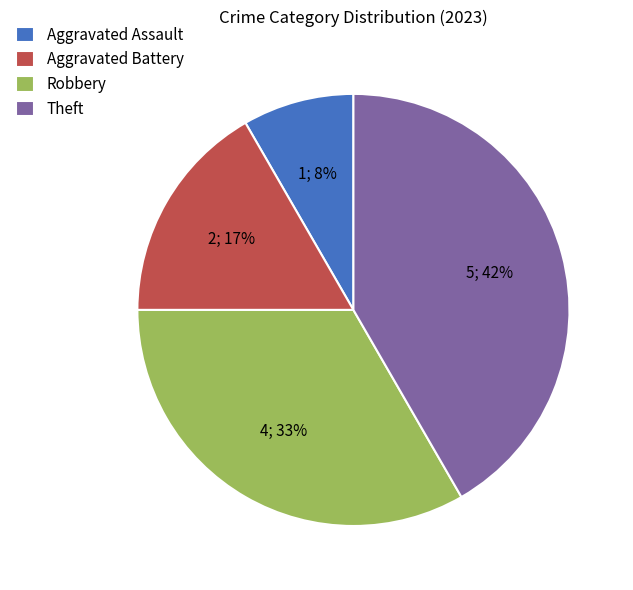

To the nearest percent, what is the combined percentage of Aggravated Assault and Aggravated Battery?

25%